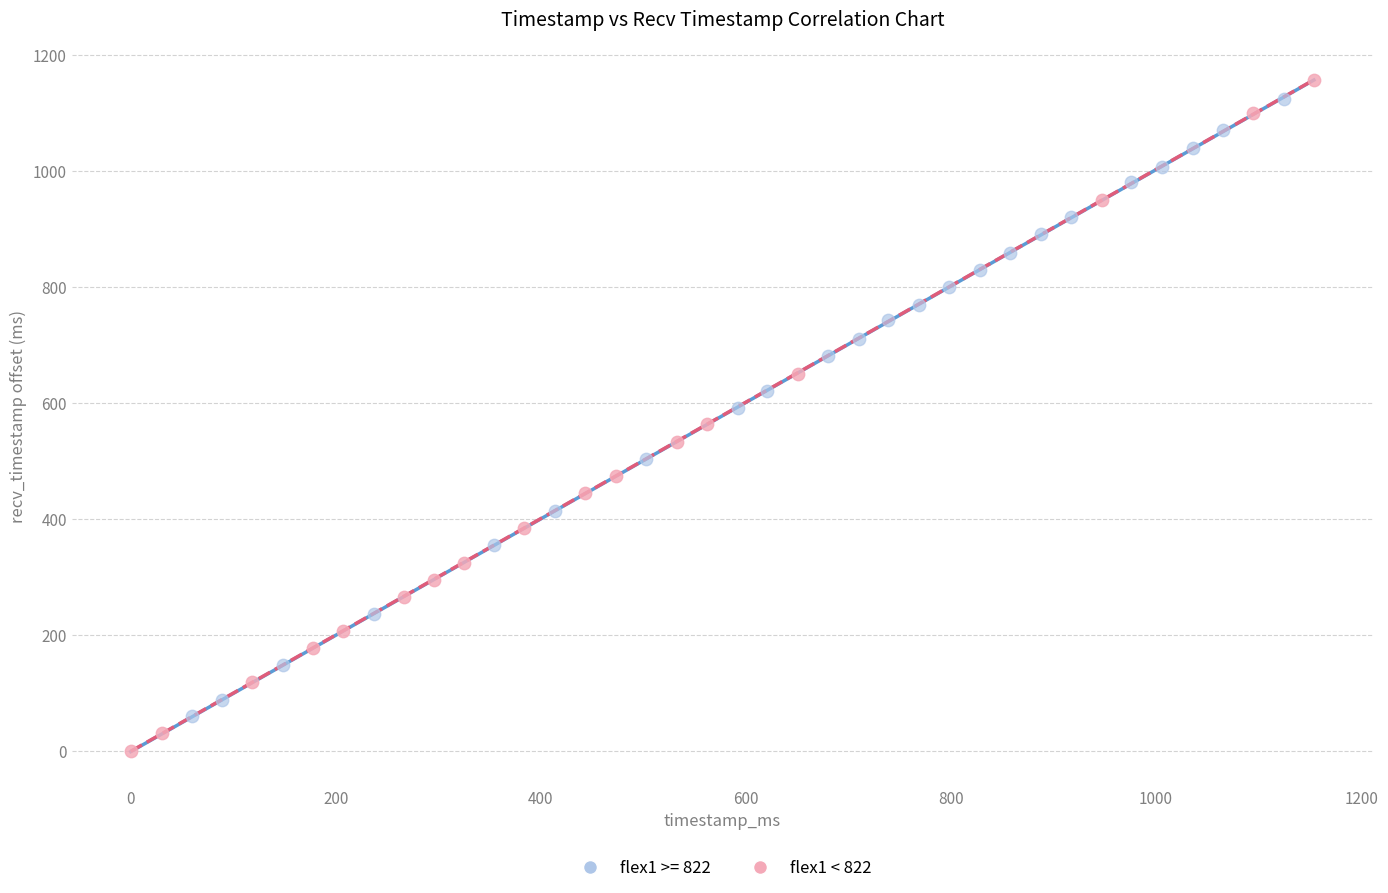

Which series contains the lowest Y value?

flex1 < 822